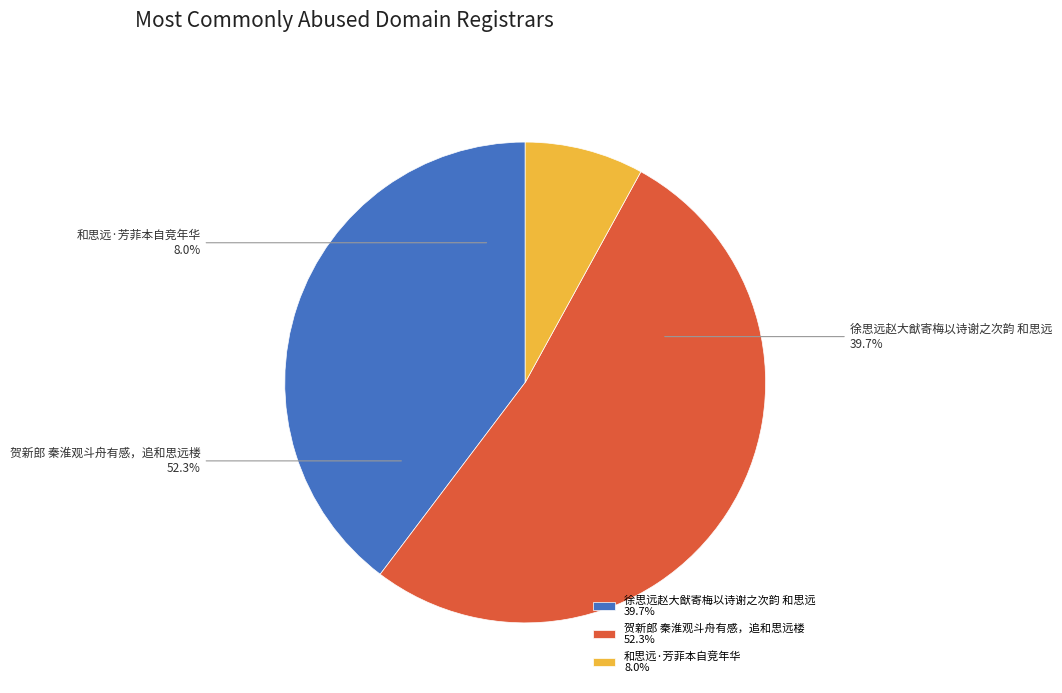

To the nearest percent, what is the difference between the 和思远·芳菲本自竞年华 and 贺新郎 秦淮观斗舟有感，追和思远楼 slice percentages?

44%